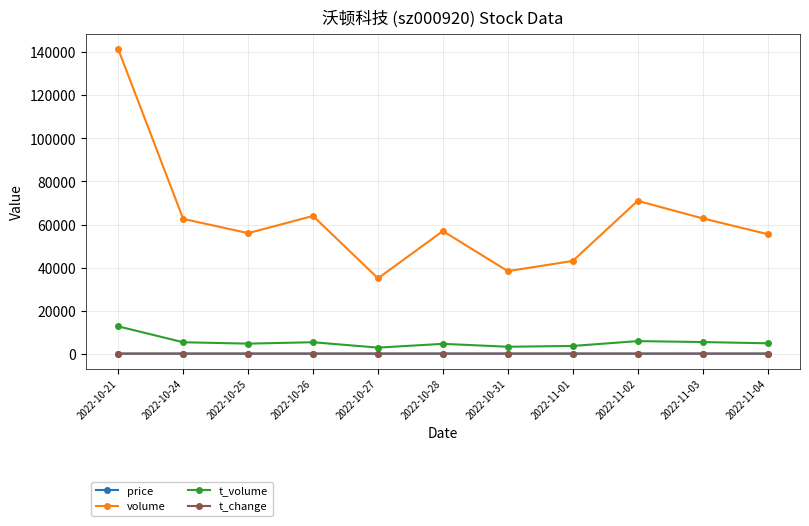

True or false: t_change has a value of 3.4 at 2022-10-21.

True